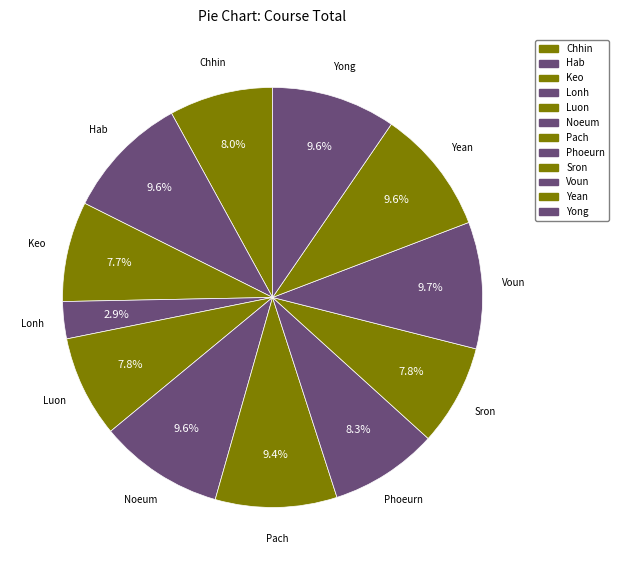

To the nearest percent, what portion does Sron represent?

8%